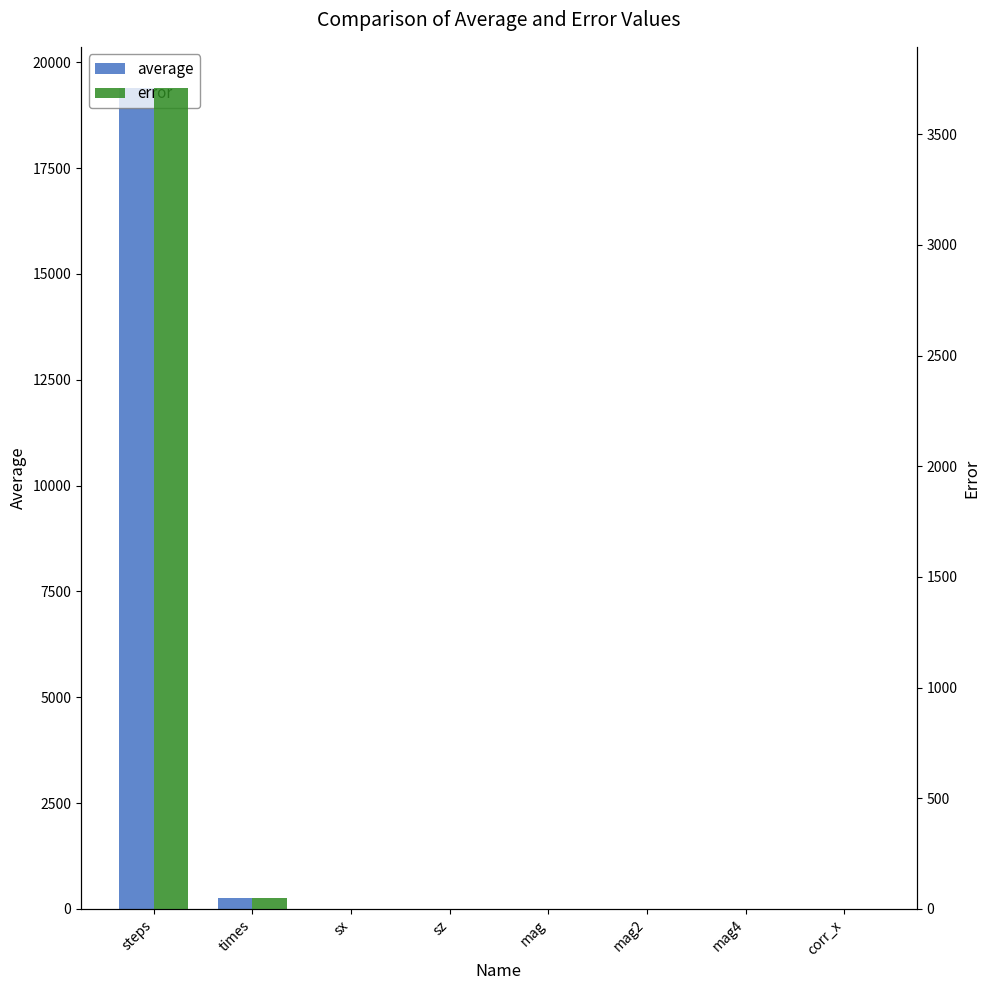

List the series in order of their peak value, lowest first.

error, average